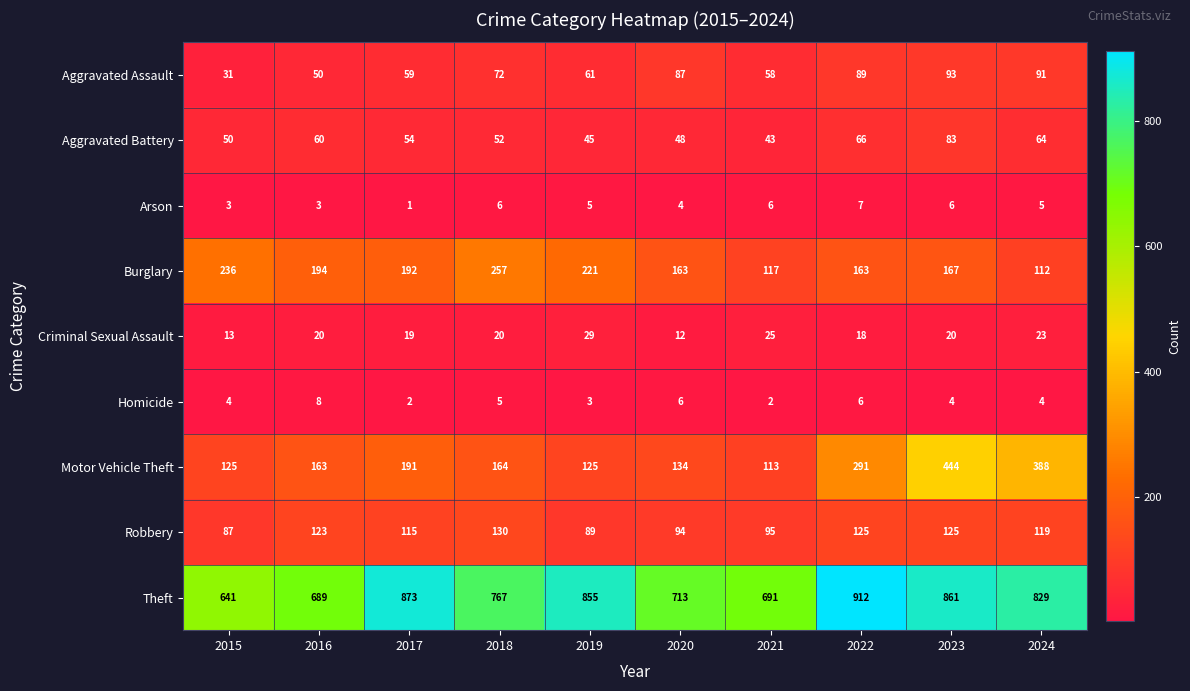

At which label does Aggravated Battery first exceed 54?

2016